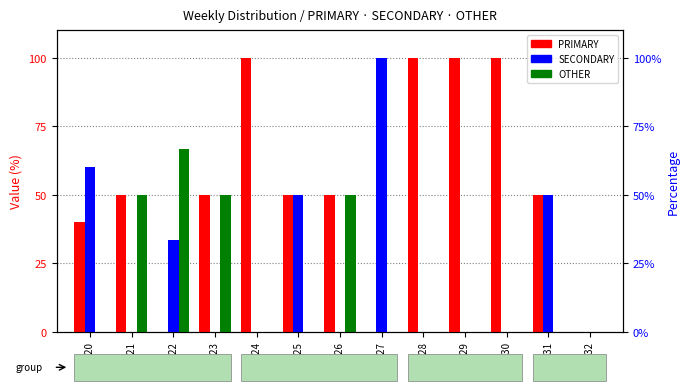

List the labels in order of OTHER value, largest first.

wk22, wk21, wk23, wk26, wk20, wk24, wk25, wk27, wk28, wk29, wk30, wk31, wk32